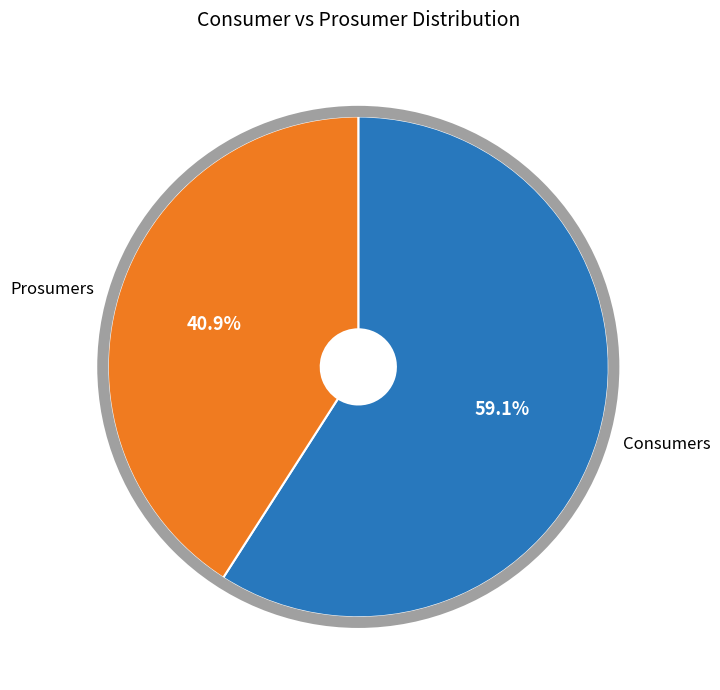

What percentage is NOT represented by Consumers?

40.9%